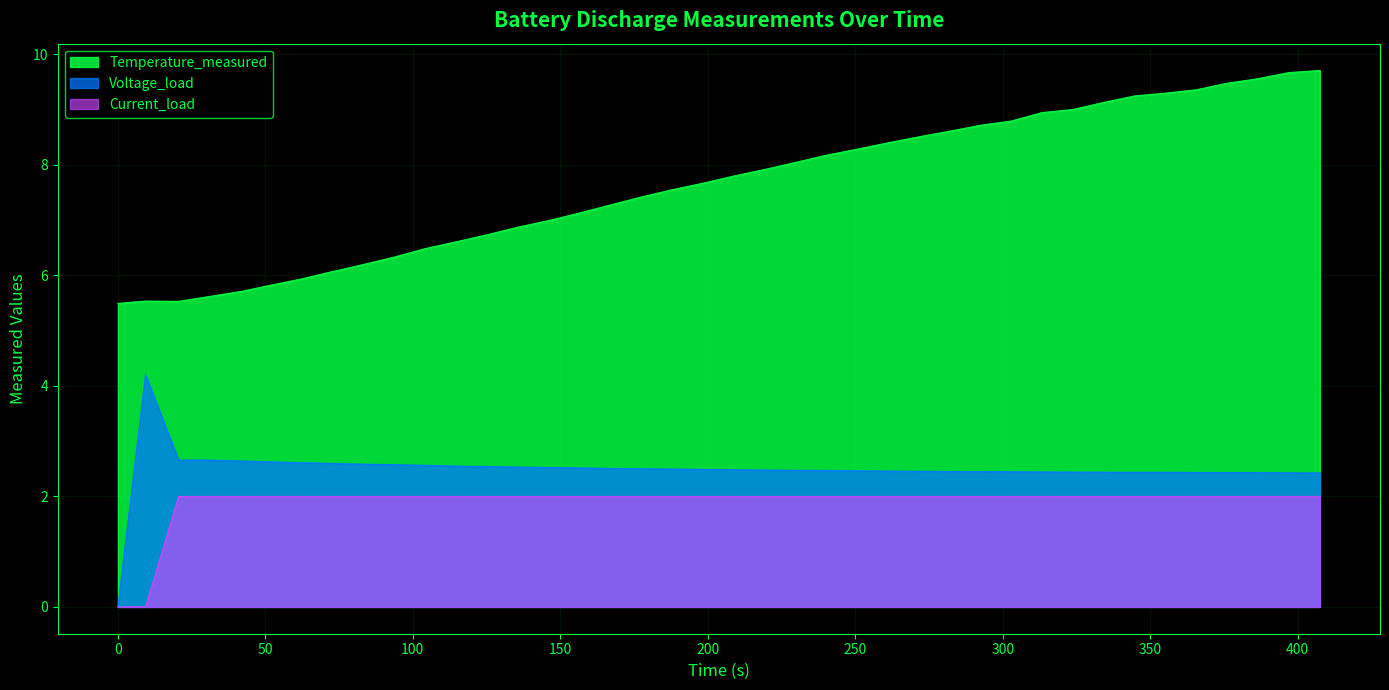

Reading left to right, transcribe all the data shown in this chart.

Temperature_measured: 5.5	5.5	5.5	5.6	5.7	5.8	5.9	6.1	6.2	6.3	6.5	6.6	6.7	6.9	7.0	7.1	7.3	7.4	7.5	7.7	7.8	7.9	8.0	8.2	8.3	8.4	8.5	8.6	8.7	8.8	8.9	9.0	9.1	9.2	9.3	9.4	9.5	9.6	9.7	9.7
Voltage_load: 0.0	4.2	2.7	2.7	2.6	2.6	2.6	2.6	2.6	2.6	2.6	2.5	2.5	2.5	2.5	2.5	2.5	2.5	2.5	2.5	2.5	2.5	2.5	2.5	2.5	2.5	2.5	2.5	2.4	2.4	2.4	2.4	2.4	2.4	2.4	2.4	2.4	2.4	2.4	2.4
Current_load: 0.0	0.0	2.0	2.0	2.0	2.0	2.0	2.0	2.0	2.0	2.0	2.0	2.0	2.0	2.0	2.0	2.0	2.0	2.0	2.0	2.0	2.0	2.0	2.0	2.0	2.0	2.0	2.0	2.0	2.0	2.0	2.0	2.0	2.0	2.0	2.0	2.0	2.0	2.0	2.0